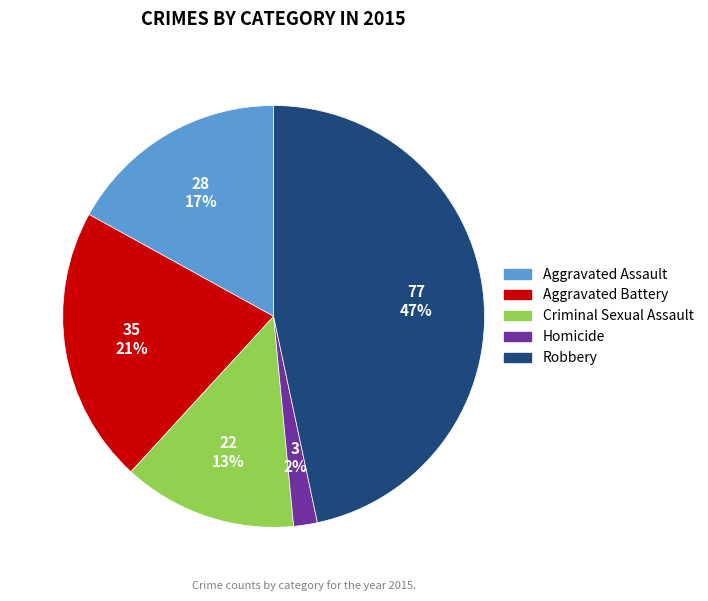

Is Homicide the majority of the pie?

No